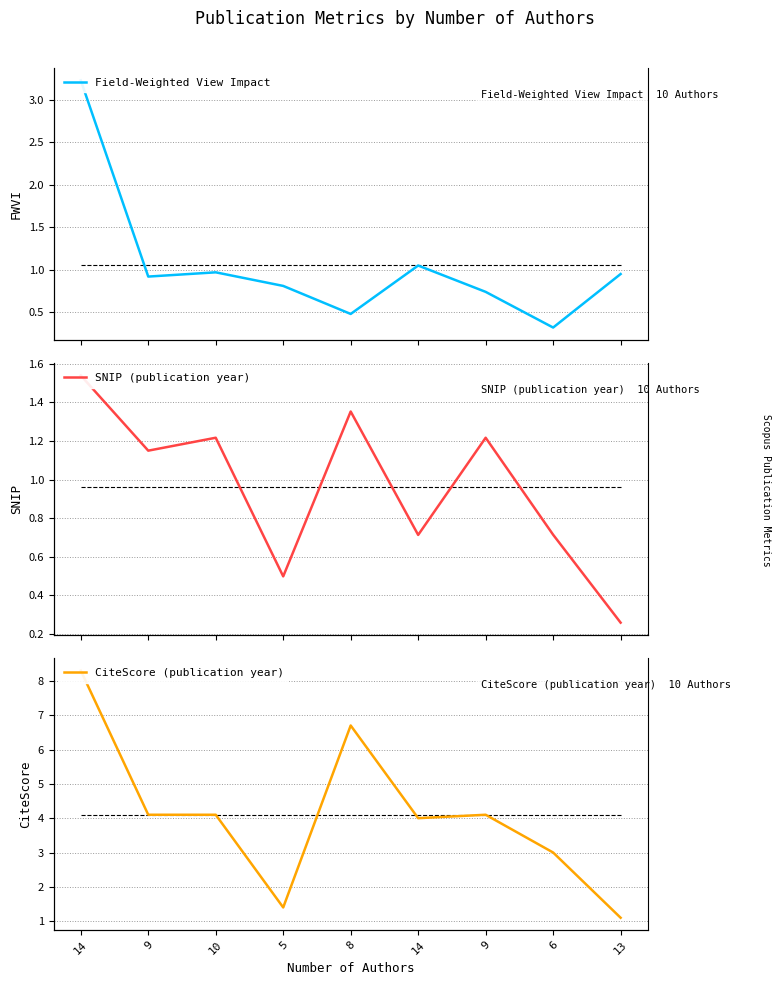

The SNIP (publication year) series shows 1.9 at 10. True or false?

False